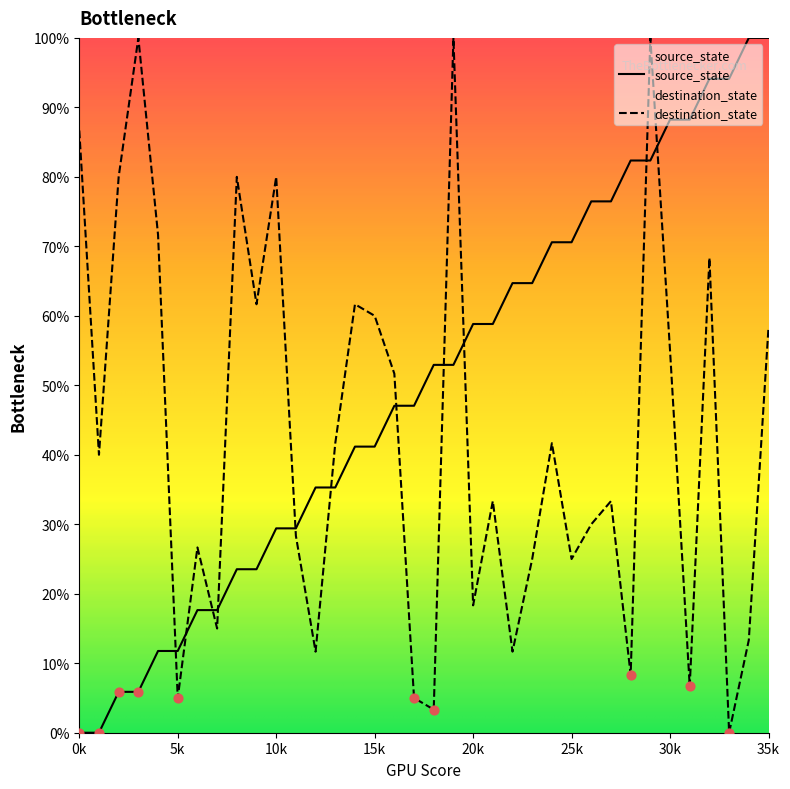

What is the total value across all series at 22?

0.8